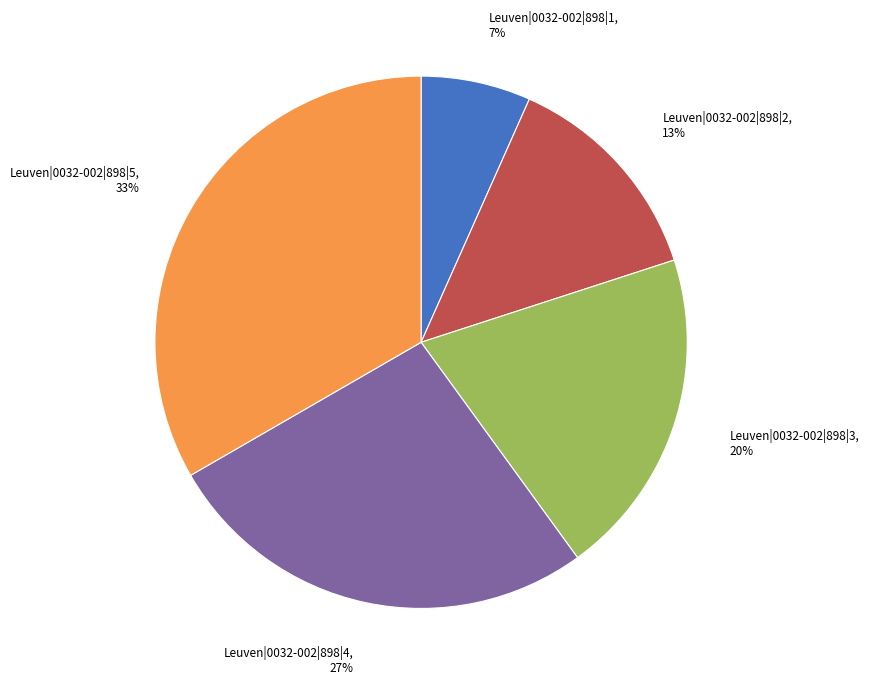

Approximately how many times larger is the value at Leuven|0032-002|898|3 compared to Leuven|0032-002|898|2?

1.5